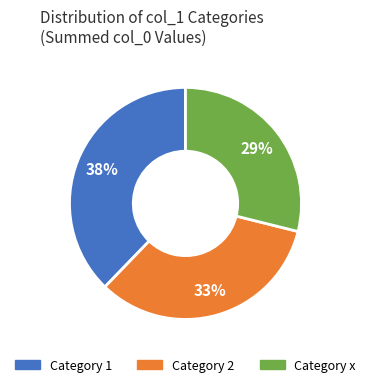

Does any single category account for the majority?

No